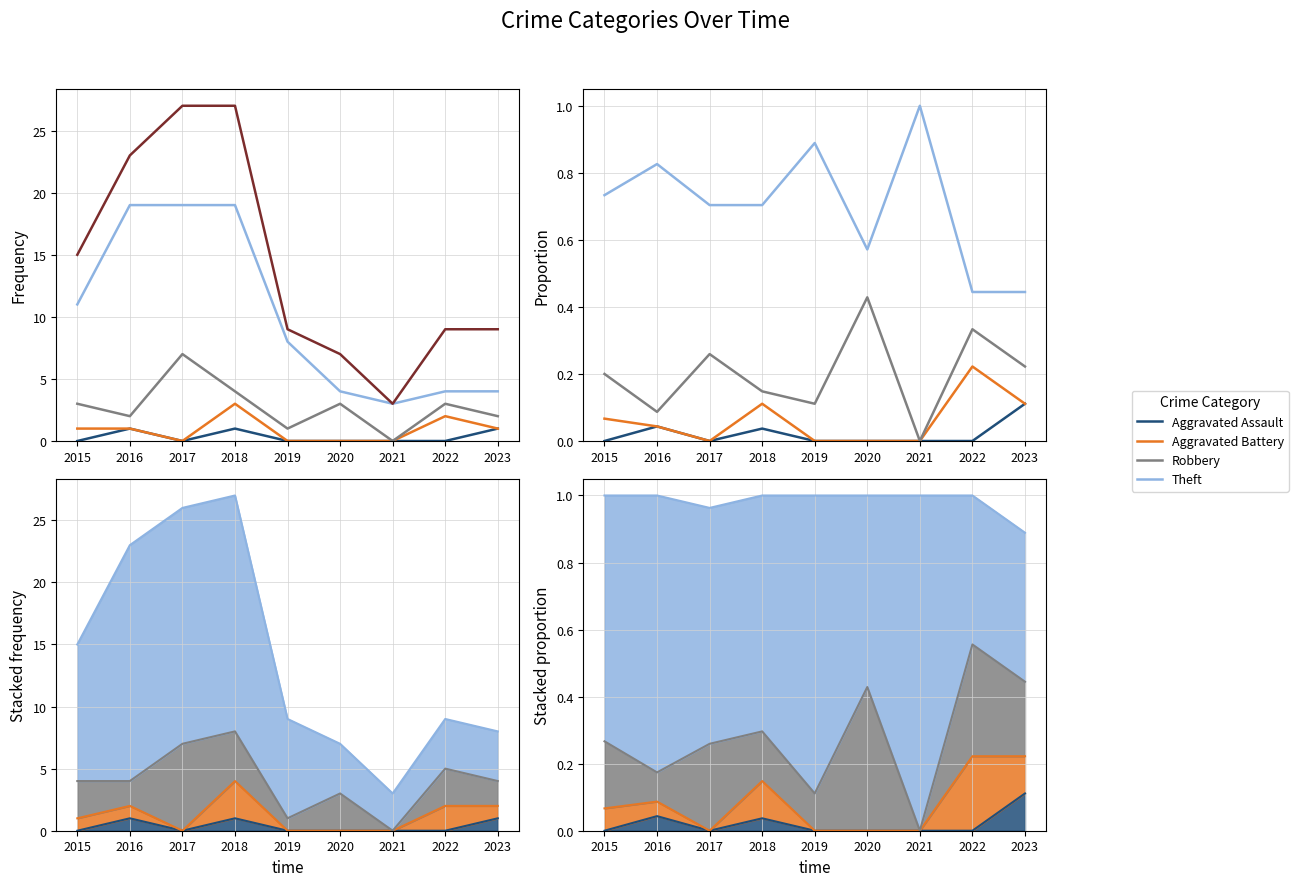

True or false: Aggravated Battery has more than 2 interior local peaks.

False